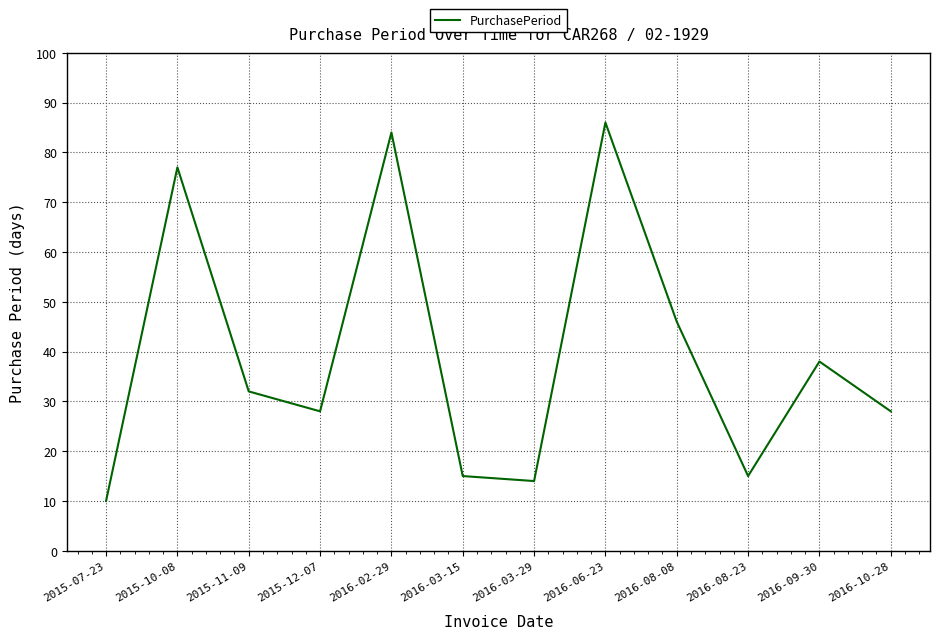

Reading right to left, what are all the values shown in this chart?

28	38	15	46	86	14	15	84	28	32	77	10